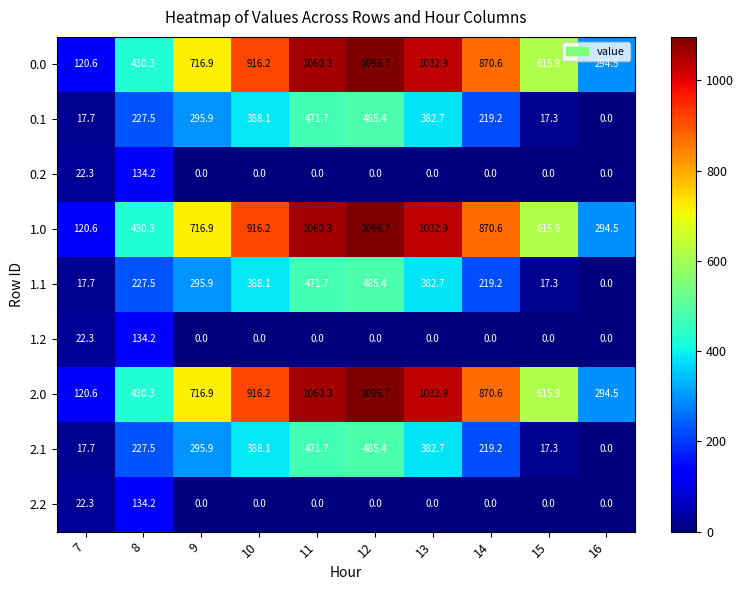

How many values in the 2.0 series exceed 870?

5